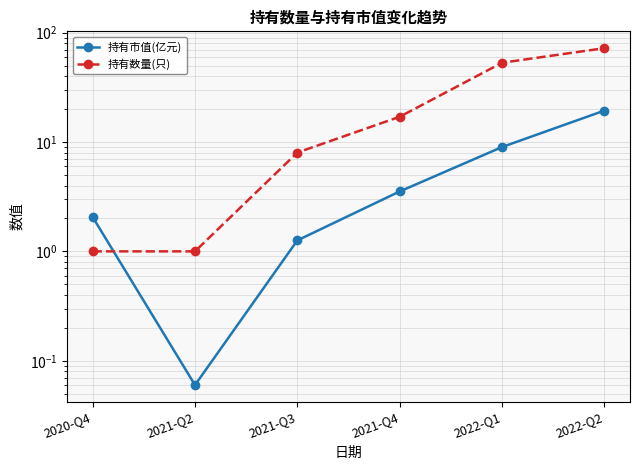

What is the label of the 4th point from the left?

2021-Q4